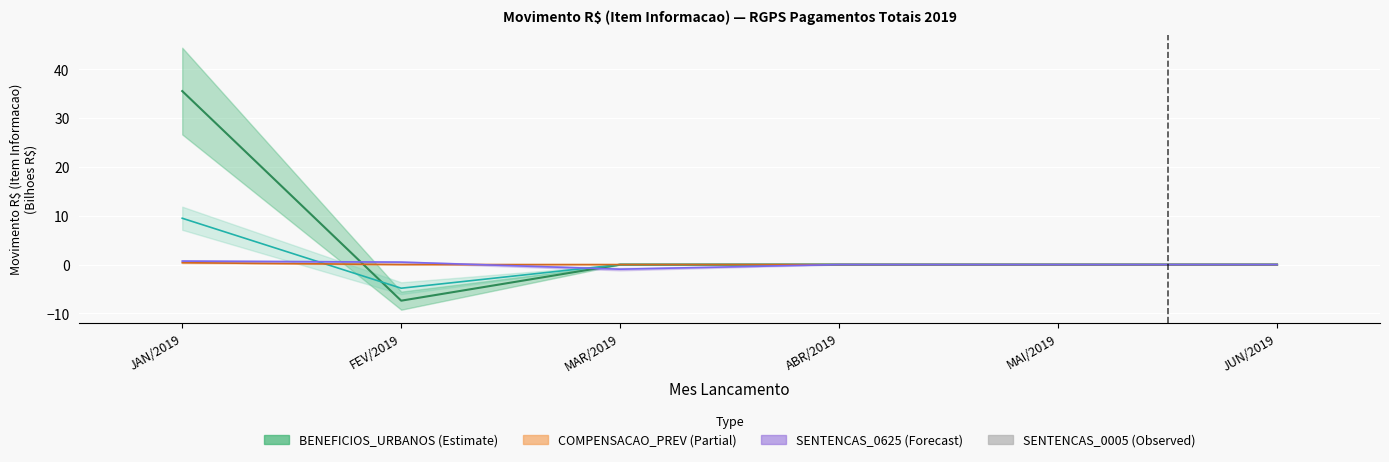

How many bars are there in total?

6